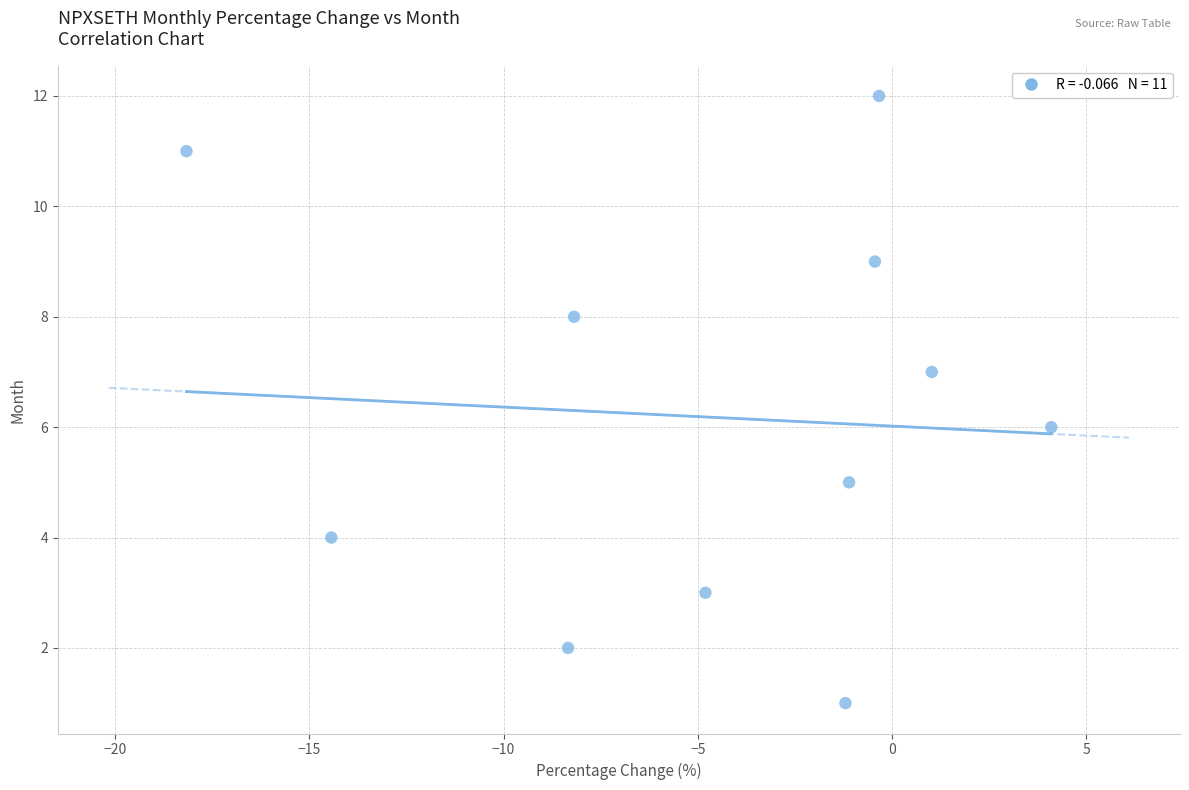

What is the average Y value?

6